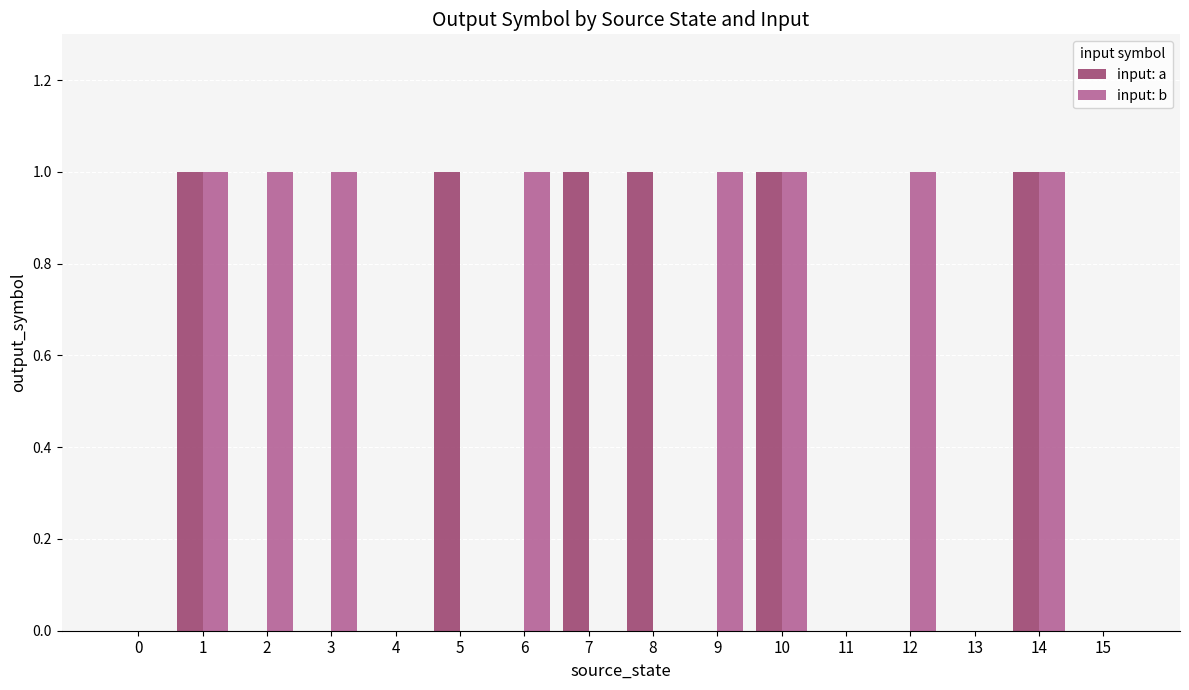

Is the value of input: b at 6 greater than the value of input: a at 11?

Yes